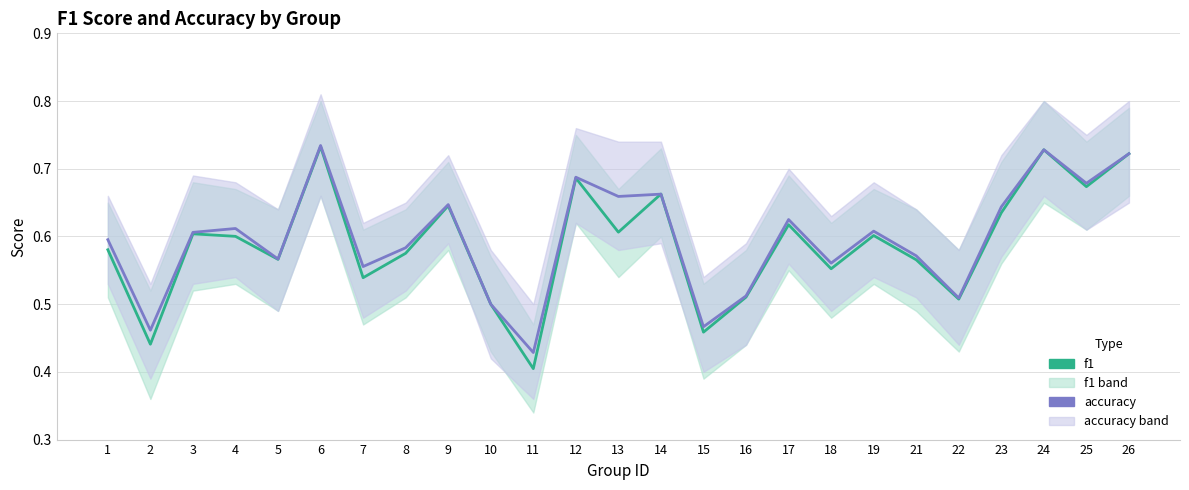

Where is the first local maximum for accuracy?

4